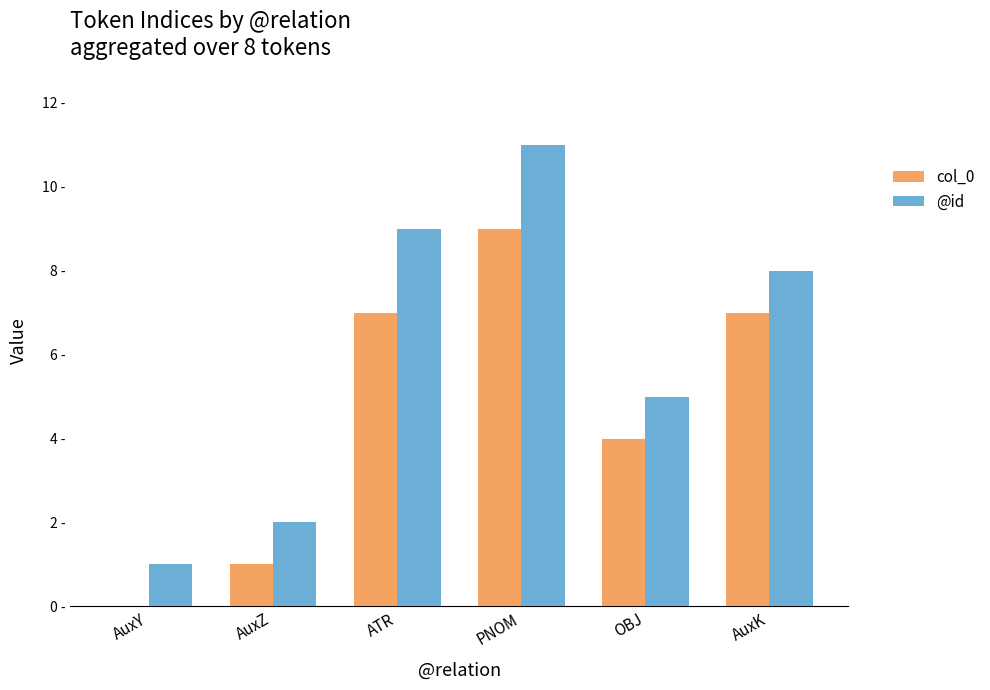

What position from the left is PNOM?

4